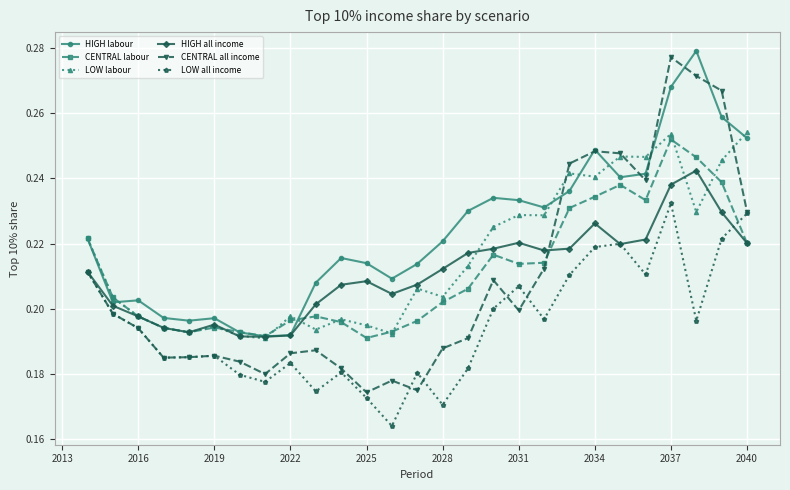

True or false: LOW all income and LOW labour intersect in this chart.

False